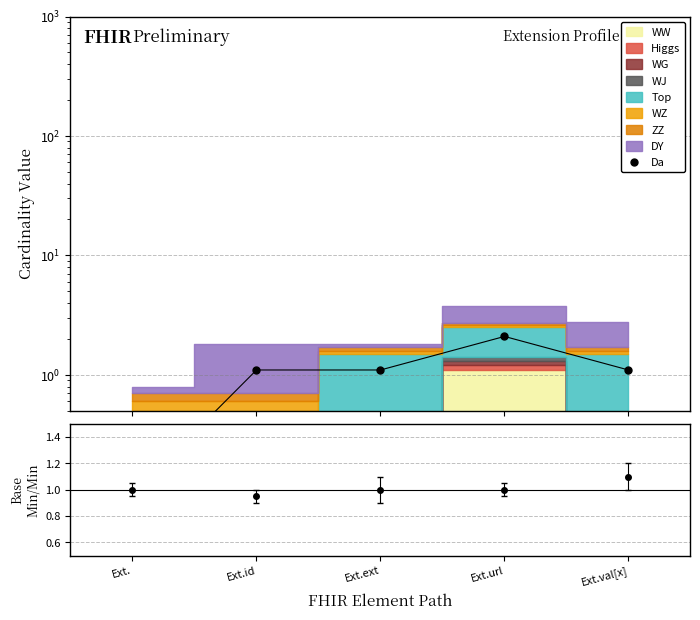

List the labels in order of value, smallest first.

Ext., Ext.id, Ext.ext, Ext.val[x], Ext.url